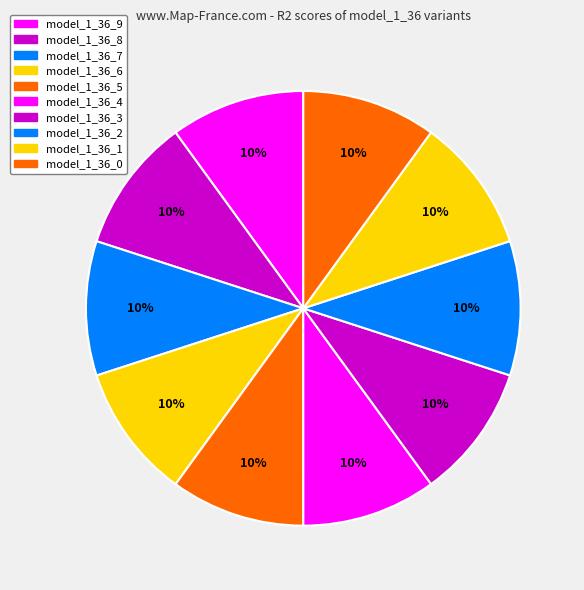

How many segments does this pie chart have?

10